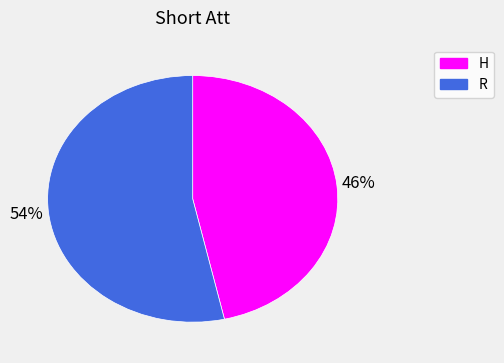

How many slices are in this pie chart?

2